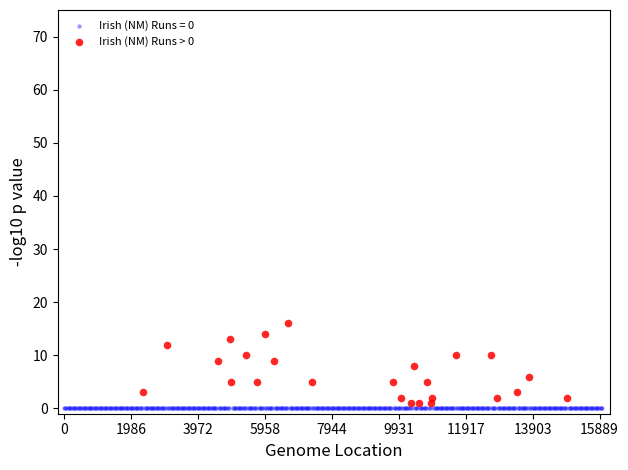

Which series reaches the maximum Y coordinate?

Irish (NM) Runs > 0